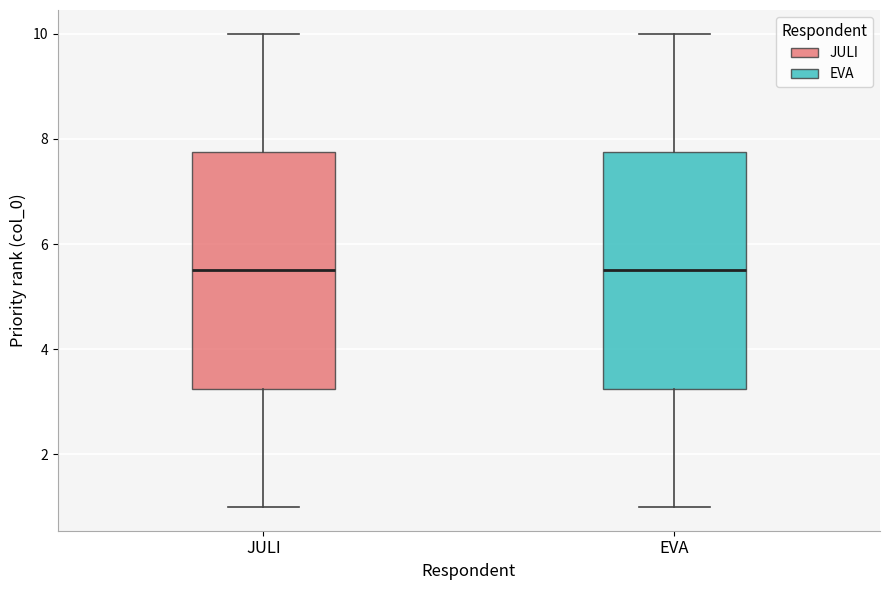

Reading left to right, transcribe this box plot: for each box, give where its median line is, the range the box spans, and where its two whiskers end, as read against the y-axis. The values are not printed on the chart, so give them approximately, as read against the axis.

JULI: median 5.6, box 3.2 to 7.8, whiskers 1.0 to 10.0
EVA: median 5.6, box 3.2 to 7.8, whiskers 1.0 to 10.0